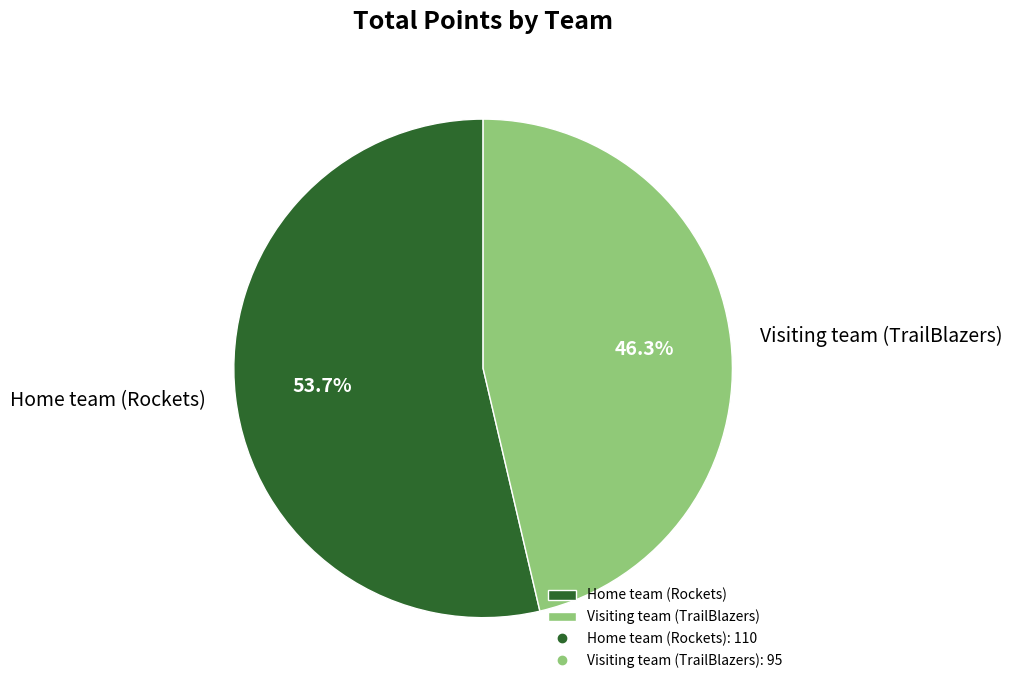

To the nearest percent, what is the average slice percentage?

50%